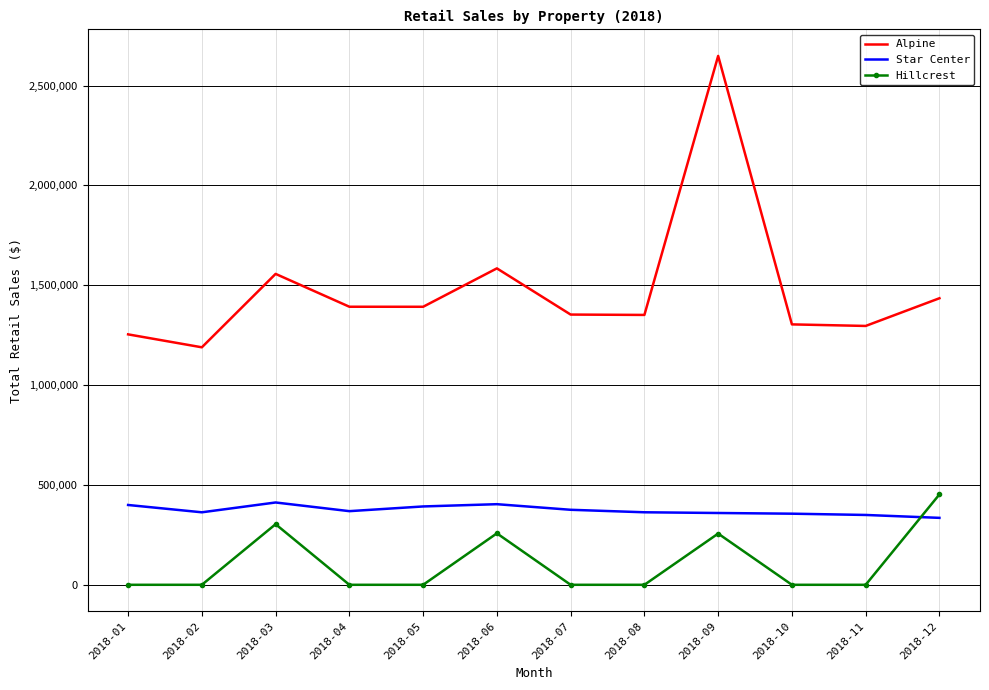

What is the greatest value displayed?

2648538.4